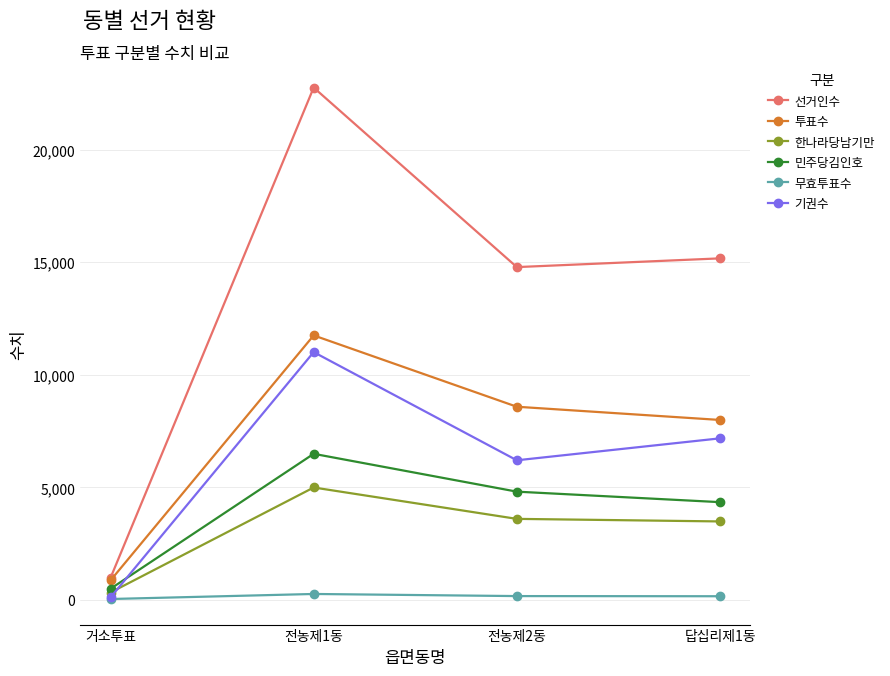

Which category has the lowest value in the 선거인수 series?

거소투표